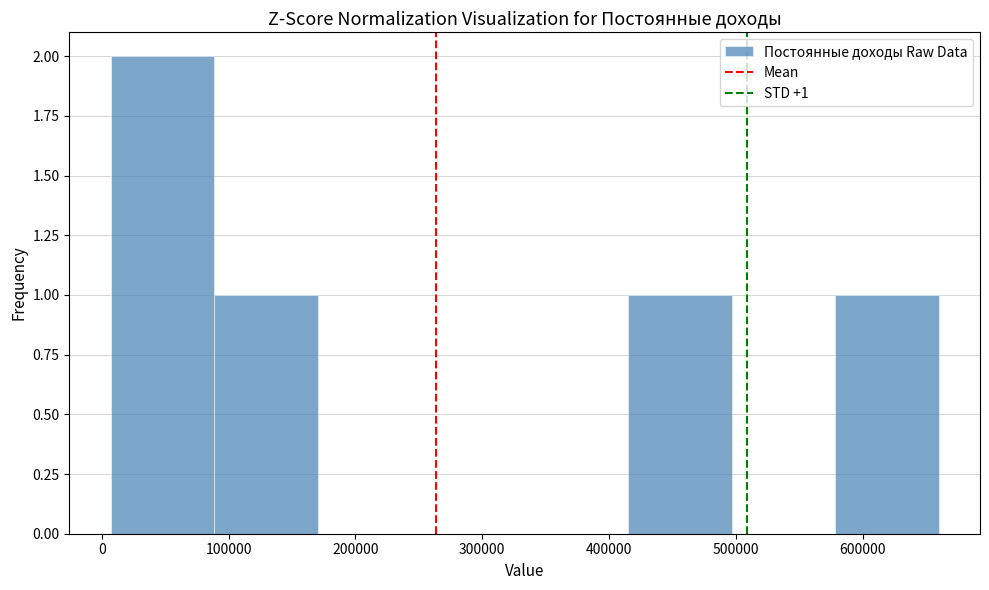

Which range on the x-axis has the tallest bar?

10000 to 90000